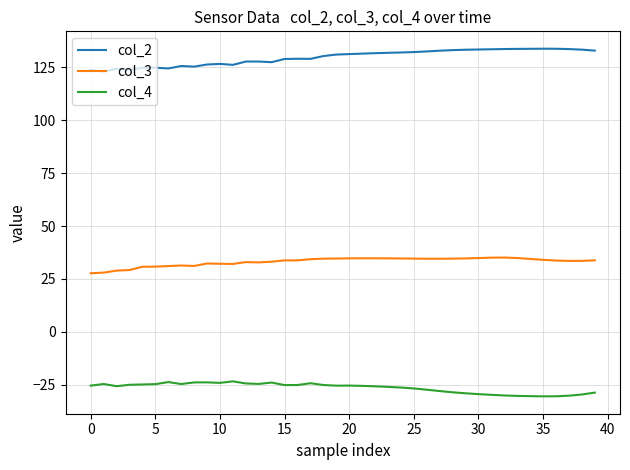

What is the difference between the maximum and minimum values in the col_4 series?

7.1